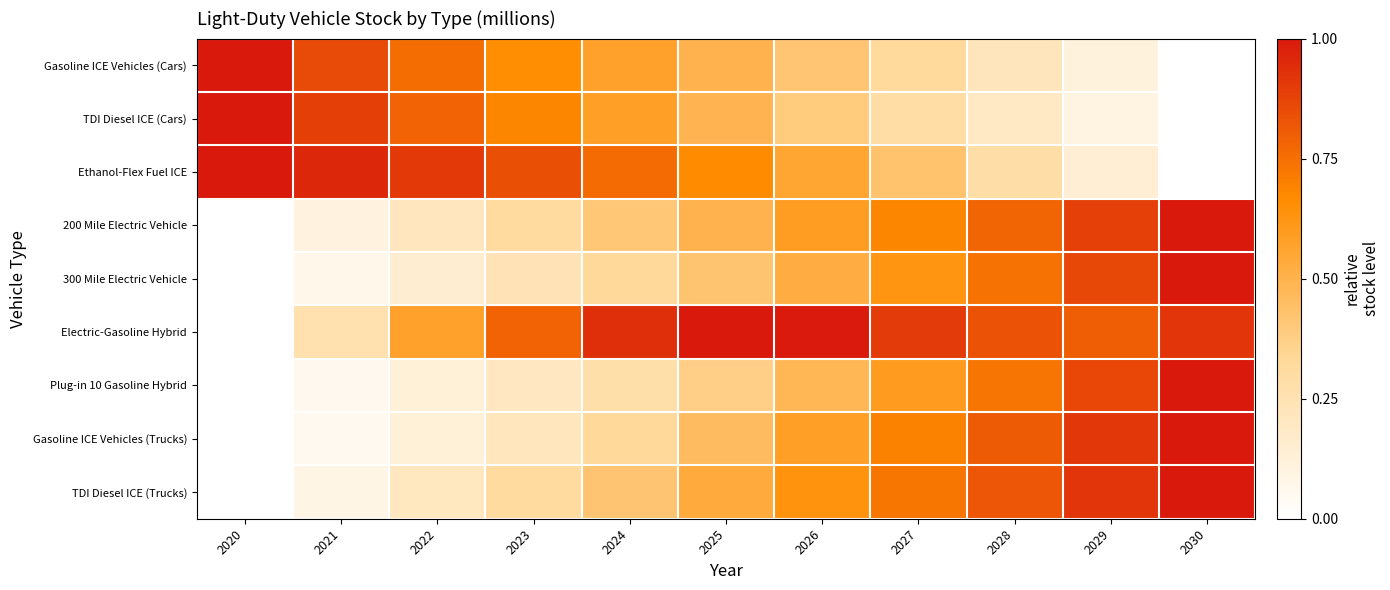

Reading left to right, extract all data points from this chart.

Gasoline ICE Vehicles (Cars): 2020=1.0	2021=0.9	2022=0.8	2023=0.7	2024=0.6	2025=0.5	2026=0.4	2027=0.3	2028=0.2	2029=0.1	2030=0.0
TDI Diesel ICE (Cars): 2020=1.0	2021=0.9	2022=0.8	2023=0.7	2024=0.6	2025=0.5	2026=0.4	2027=0.3	2028=0.2	2029=0.1	2030=0.0
Ethanol-Flex Fuel ICE: 2020=1.0	2021=1.0	2022=0.9	2023=0.8	2024=0.8	2025=0.7	2026=0.6	2027=0.4	2028=0.3	2029=0.1	2030=0.0
200 Mile Electric Vehicle: 2020=0.0	2021=0.1	2022=0.2	2023=0.3	2024=0.4	2025=0.5	2026=0.6	2027=0.7	2028=0.8	2029=0.9	2030=1.0
300 Mile Electric Vehicle: 2020=0.0	2021=0.1	2022=0.1	2023=0.2	2024=0.3	2025=0.4	2026=0.5	2027=0.6	2028=0.7	2029=0.9	2030=1.0
Electric-Gasoline Hybrid: 2020=0.0	2021=0.3	2022=0.6	2023=0.8	2024=0.9	2025=1.0	2026=1.0	2027=0.9	2028=0.8	2029=0.8	2030=0.9
Plug-in 10 Gasoline Hybrid: 2020=0.0	2021=0.1	2022=0.1	2023=0.2	2024=0.3	2025=0.4	2026=0.5	2027=0.6	2028=0.7	2029=0.9	2030=1.0
Gasoline ICE Vehicles (Trucks): 2020=0.0	2021=0.1	2022=0.1	2023=0.2	2024=0.3	2025=0.5	2026=0.6	2027=0.7	2028=0.8	2029=0.9	2030=1.0
TDI Diesel ICE (Trucks): 2020=0.0	2021=0.1	2022=0.2	2023=0.3	2024=0.4	2025=0.5	2026=0.6	2027=0.7	2028=0.8	2029=0.9	2030=1.0